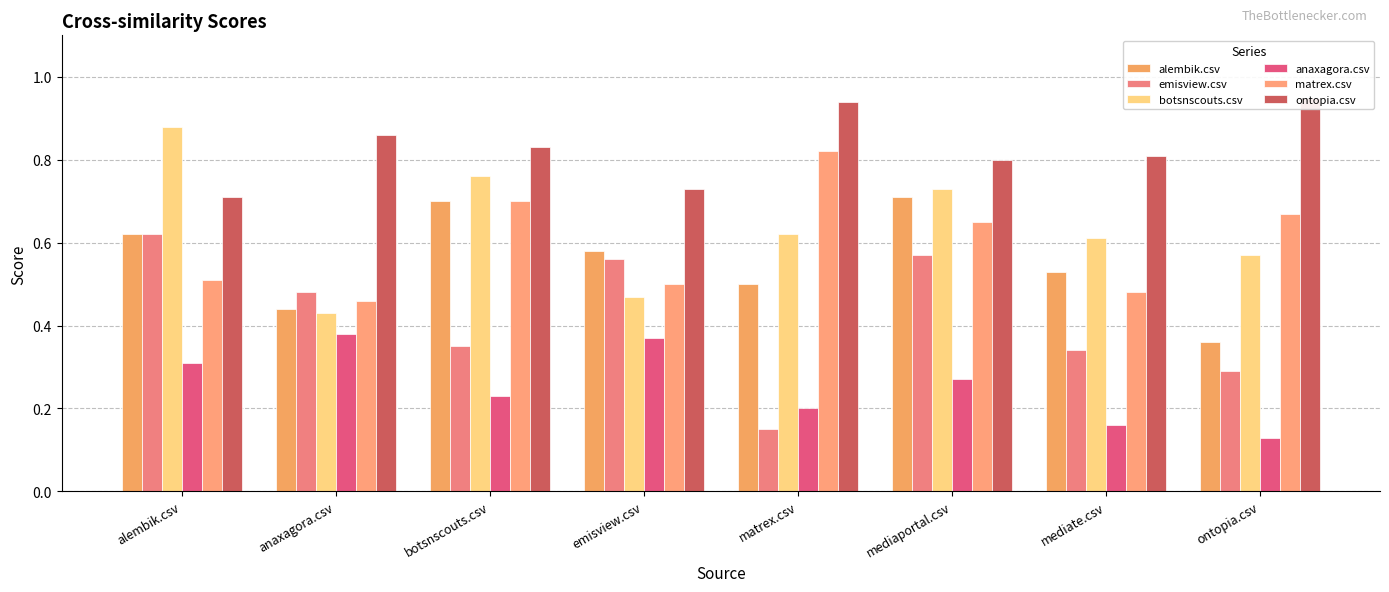

What is the label of the 5th bar from the left?

matrex.csv